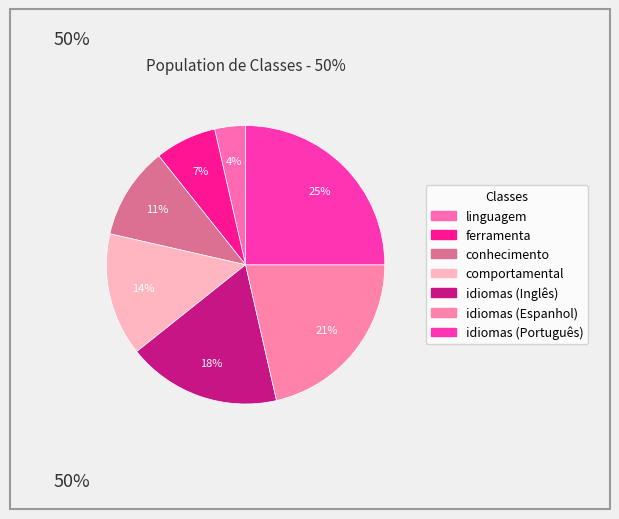

Count the number of slices in the pie.

7